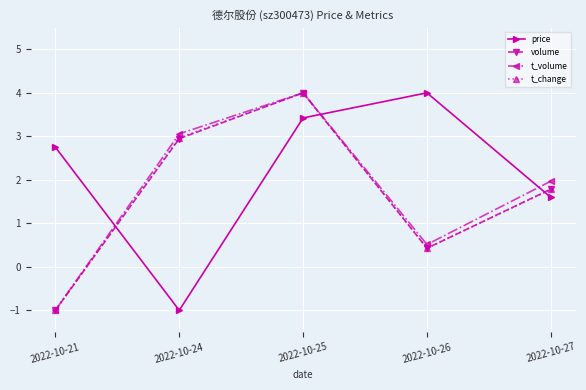

What is the spread (max minus min) of values at 2022-10-25?

0.6